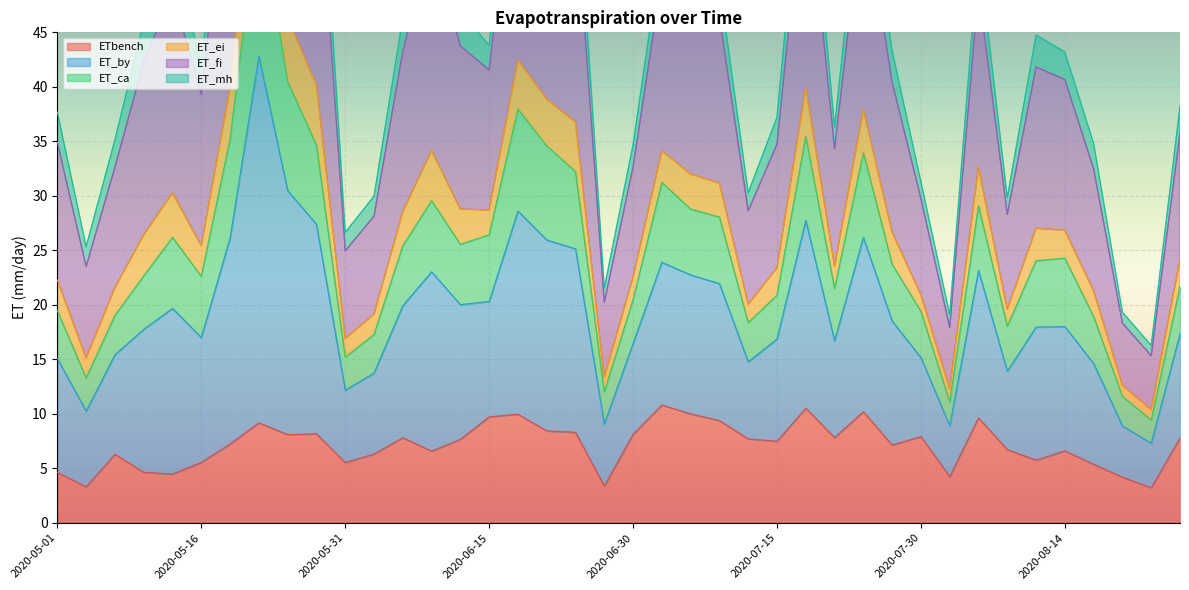

What is the value of the ETbench point at the 11th from the left?

5.5